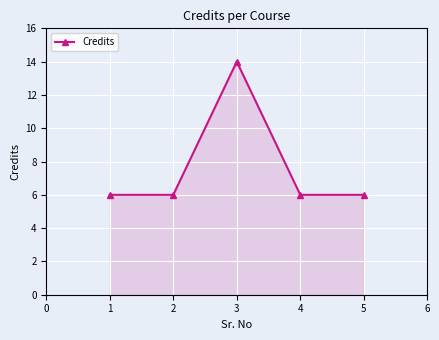

What is the value of the 4th point from the left?

6